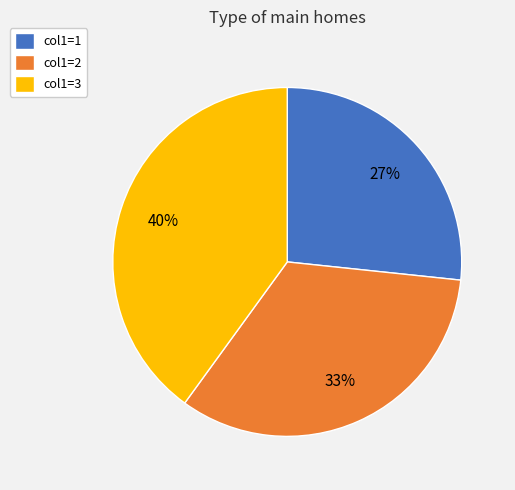

What percentage is the col1=3 slice, to the nearest percent?

40%